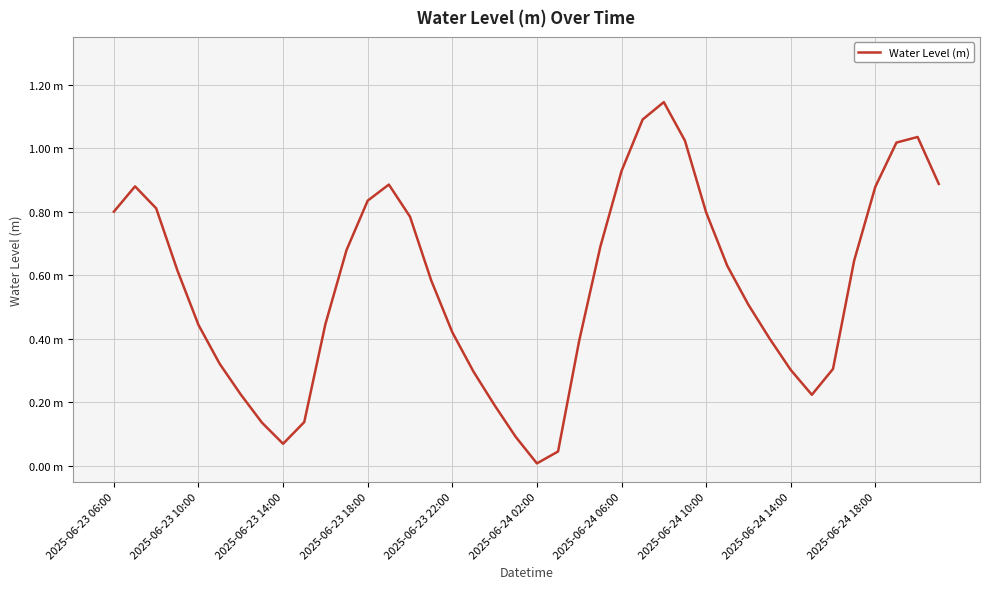

Is this an area chart (filled region under the line)?

No